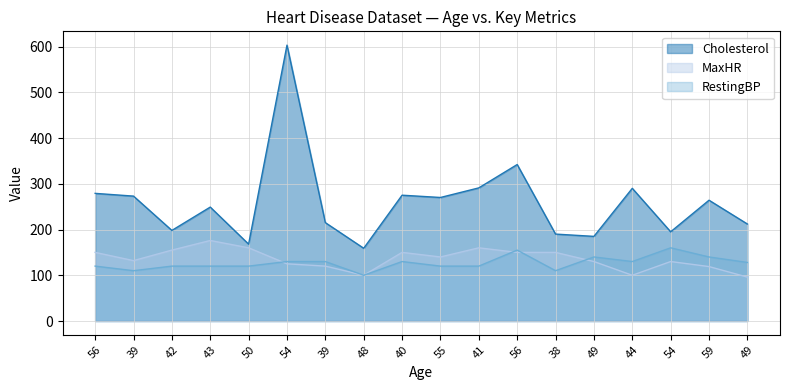

True or false: RestingBP and MaxHR intersect in this chart.

True